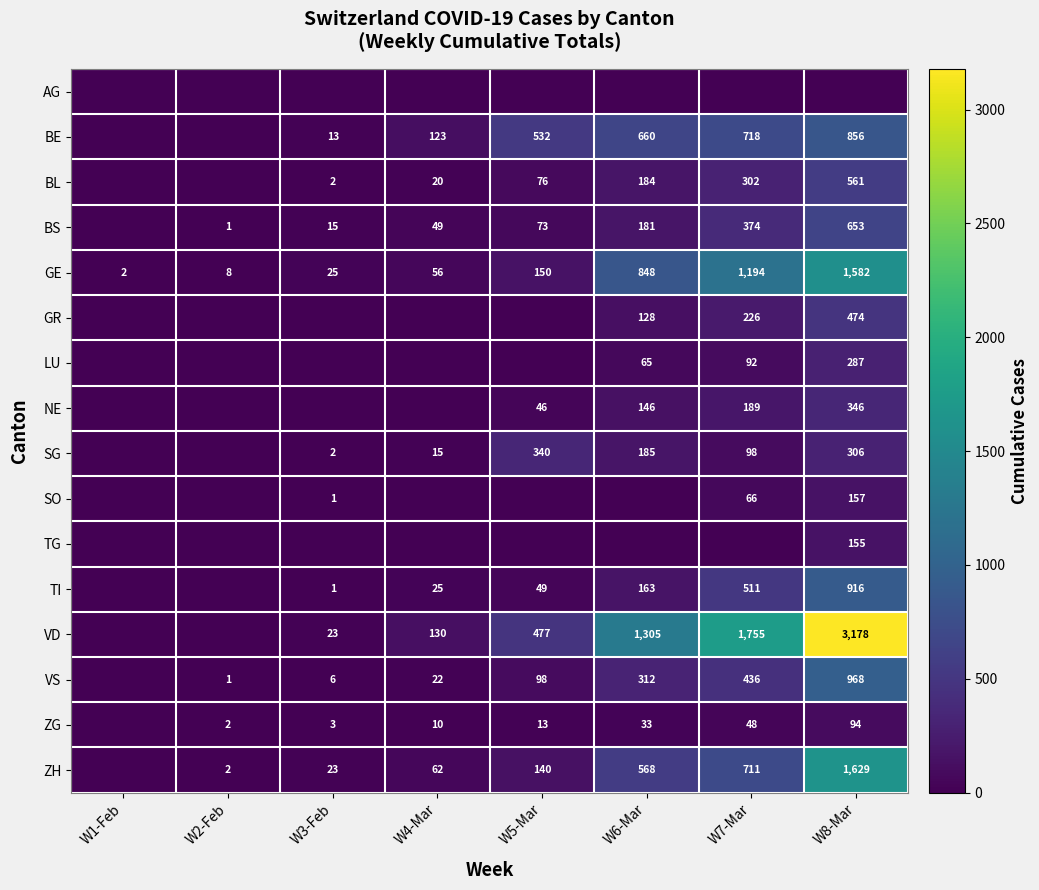

What is the average value of the GE series?

483